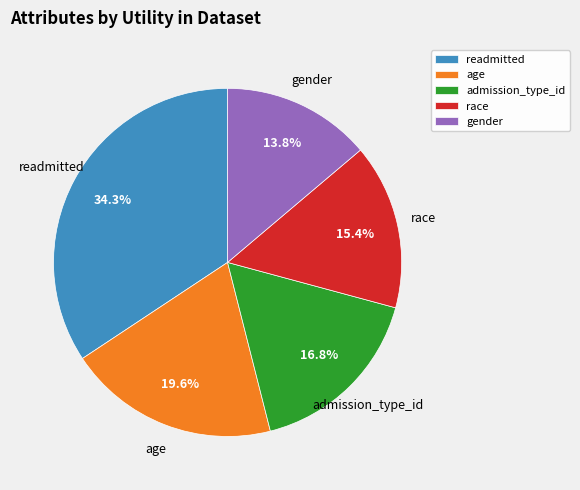

Count the number of slices in the pie.

5